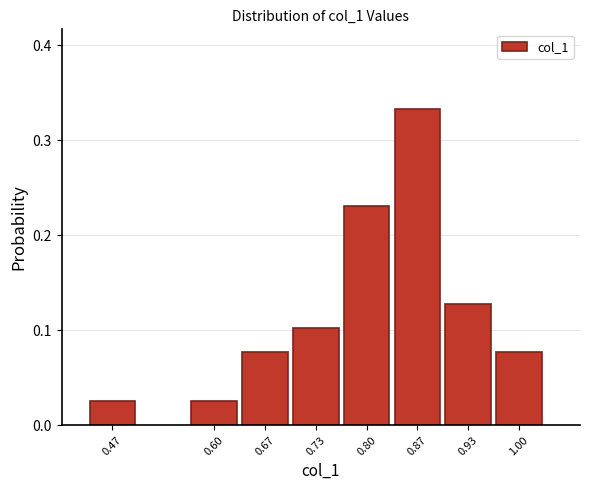

The value at 0.67 is 0.0. True or false?

False